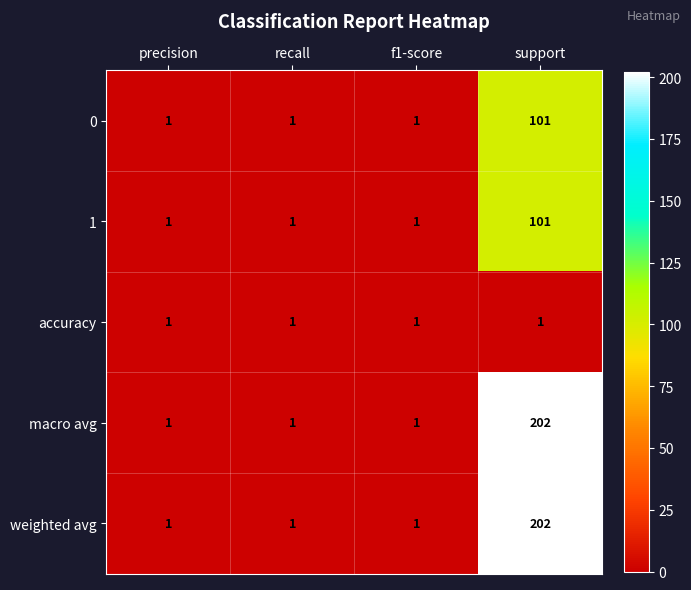

Reading left to right, extract all data points from this chart.

0: precision=1	recall=1	f1-score=1	support=101
1: precision=1	recall=1	f1-score=1	support=101
accuracy: precision=1	recall=1	f1-score=1	support=1
macro avg: precision=1	recall=1	f1-score=1	support=202
weighted avg: precision=1	recall=1	f1-score=1	support=202